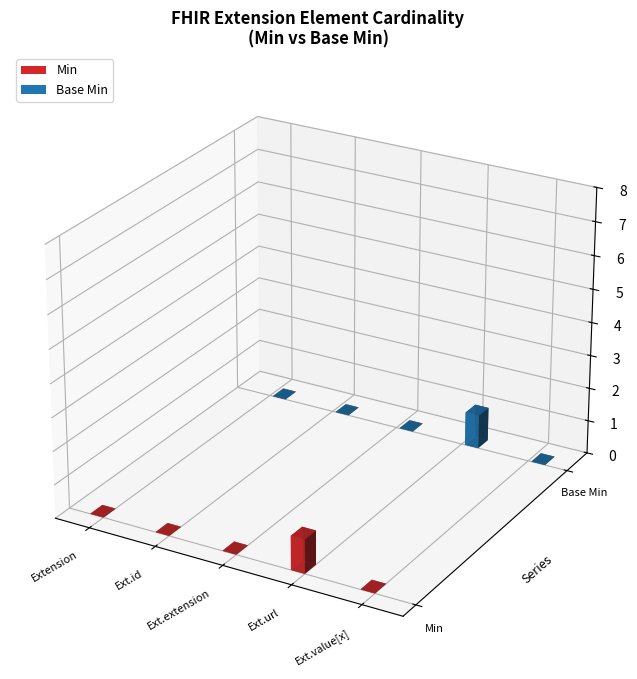

True or false: Min has a value of 1 at Extension.url.

True